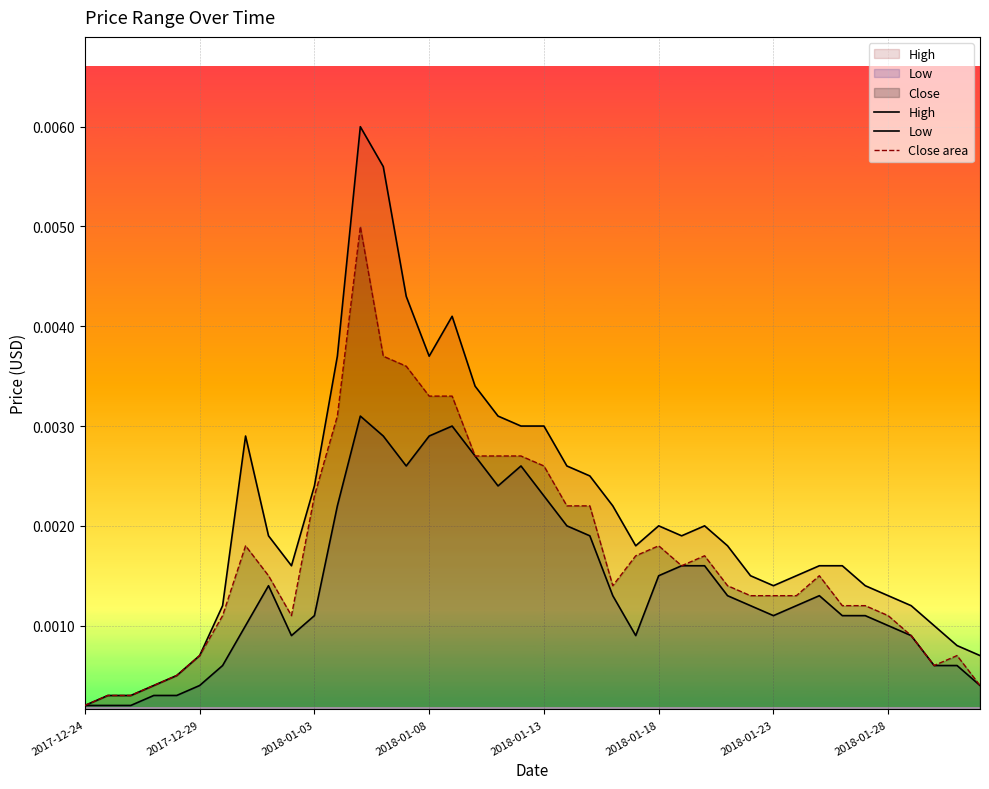

Is it true that High equals 0.0 at 2018-01-23?

True